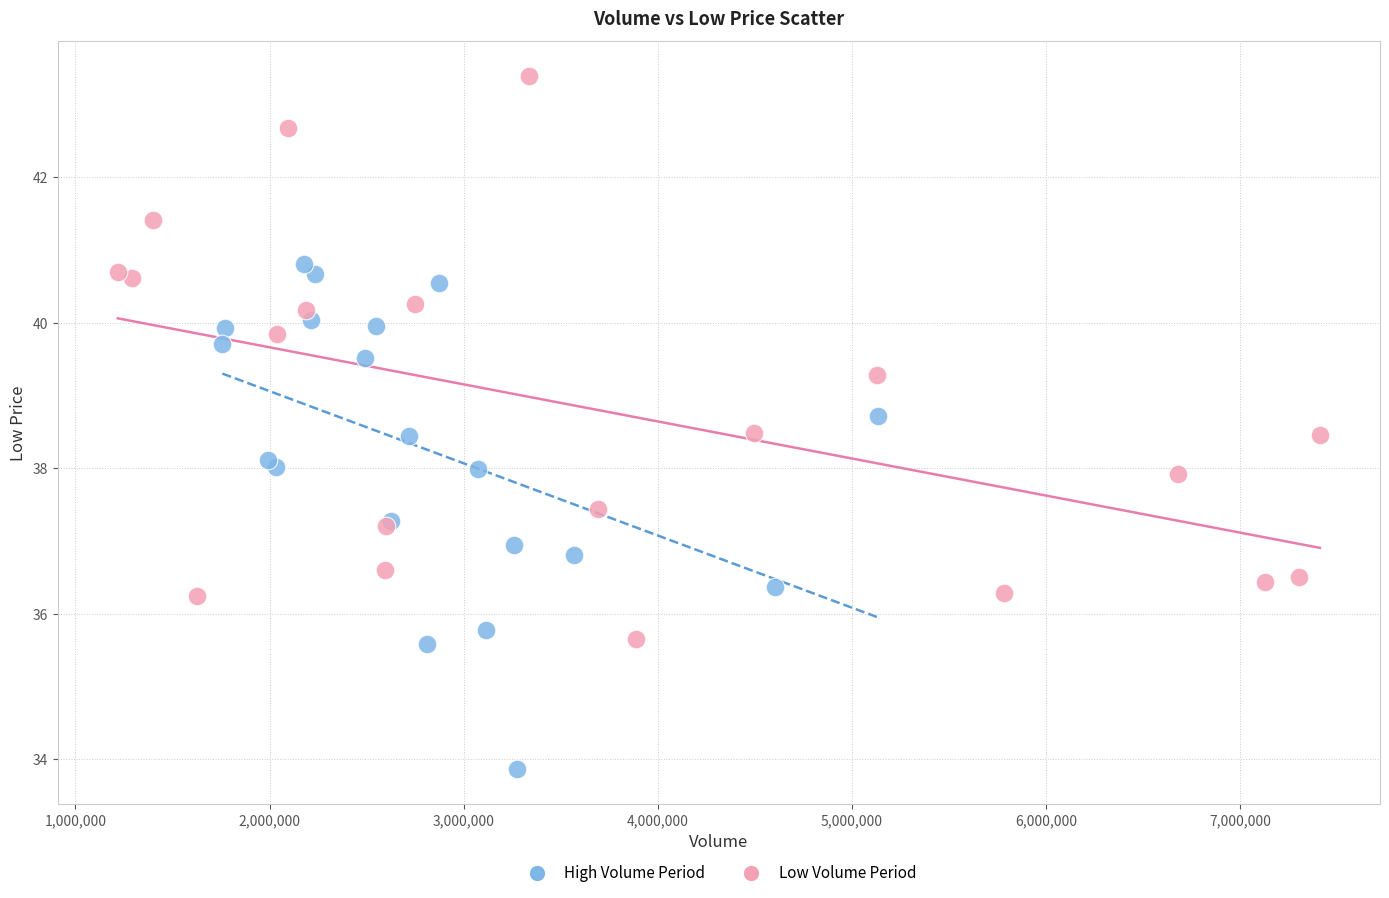

Which series has the widest spread of Y values?

Low Volume Period